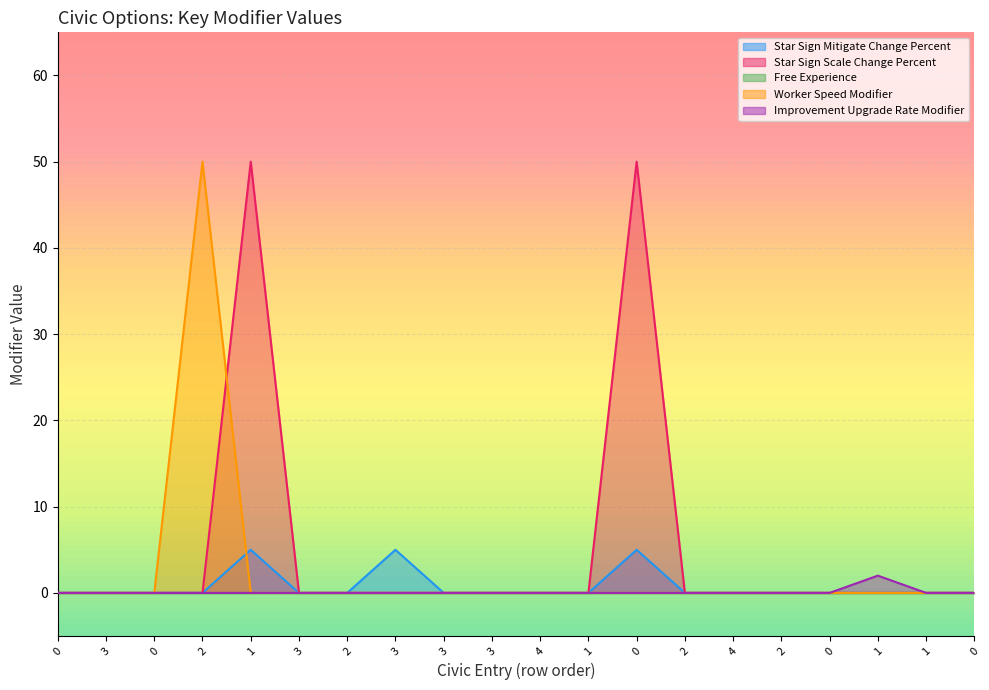

True or false: Worker Speed Modifier and Improvement Upgrade Rate Modifier intersect in this chart.

False